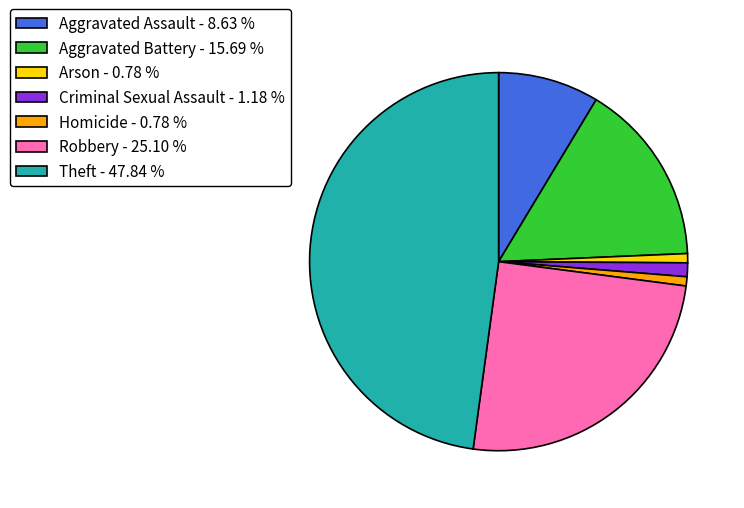

Is there a majority slice in this chart?

No